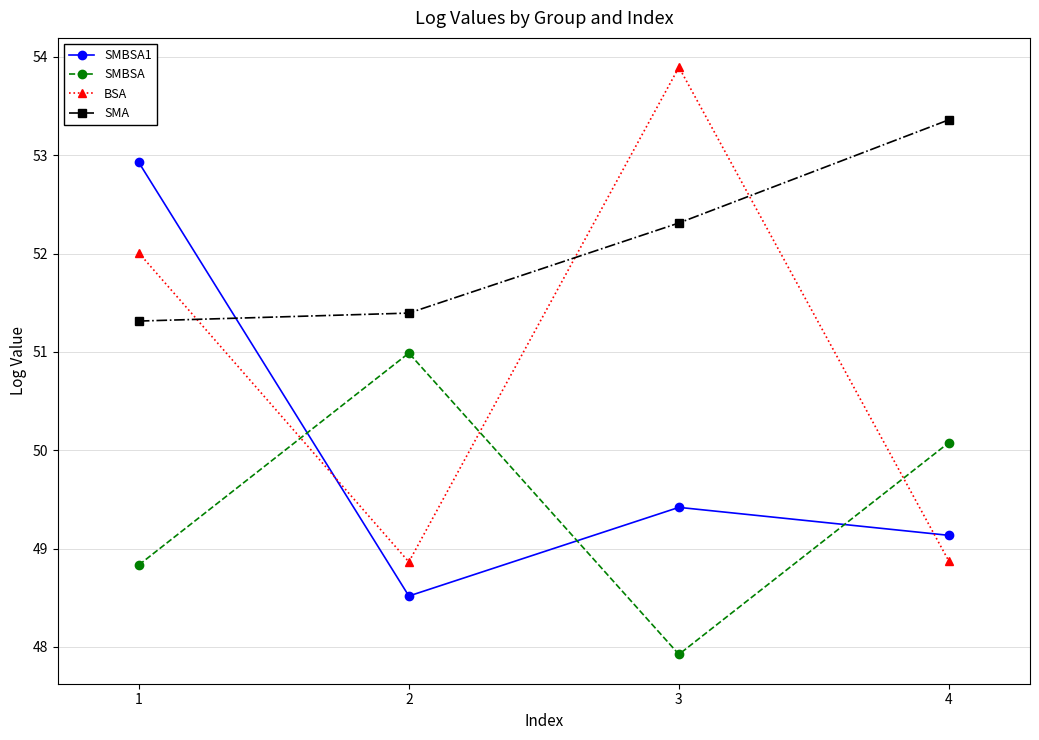

At 3, list the series in order from largest to smallest.

BSA, SMA, SMBSA1, SMBSA